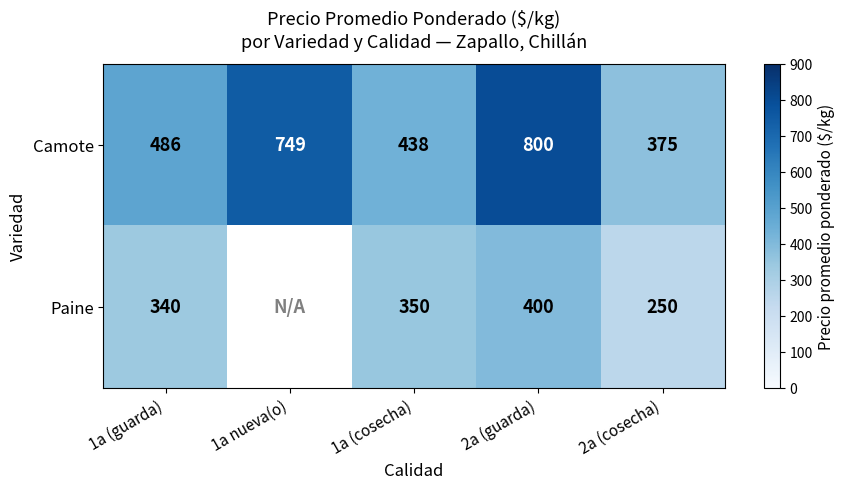

List the labels in order of Camote value, largest first.

2a (guarda), 1a nueva(o), 1a (guarda), 1a (cosecha), 2a (cosecha)